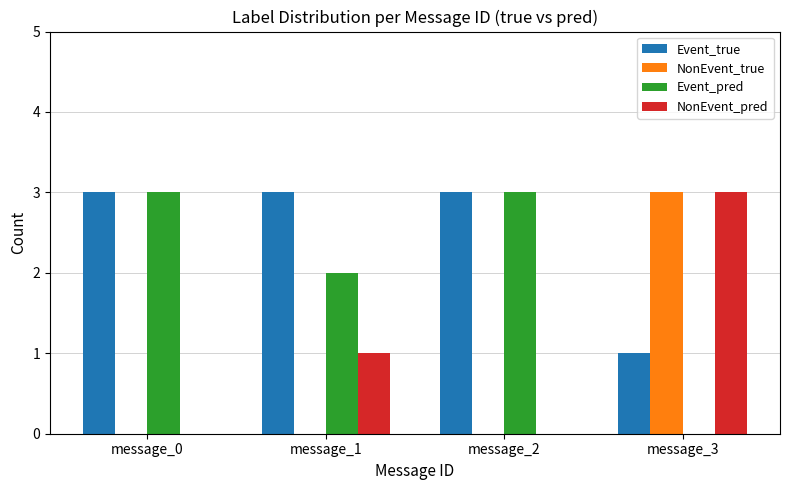

Reading right to left, extract all data points from this chart.

Event_true: 1	3	3	3
NonEvent_true: 3	0	0	0
Event_pred: 0	3	2	3
NonEvent_pred: 3	0	1	0